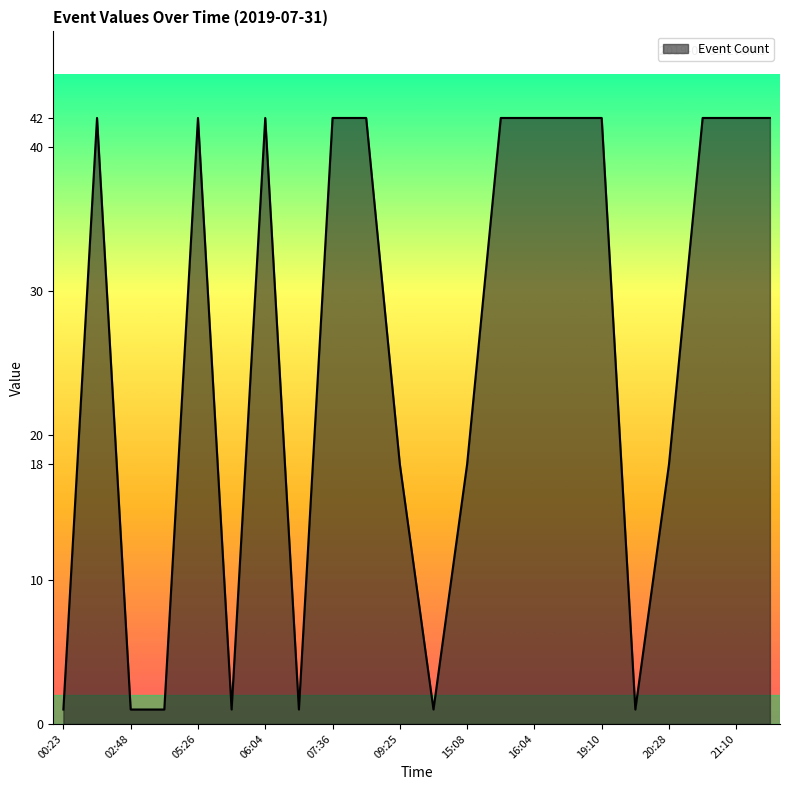

What is the maximum value shown in the chart?

42